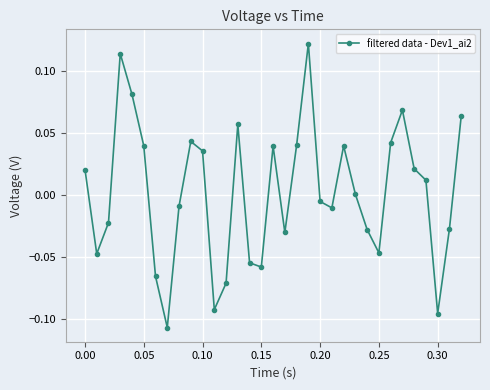

How many points are lower than both their immediate neighbors (excluding endpoints)?

8